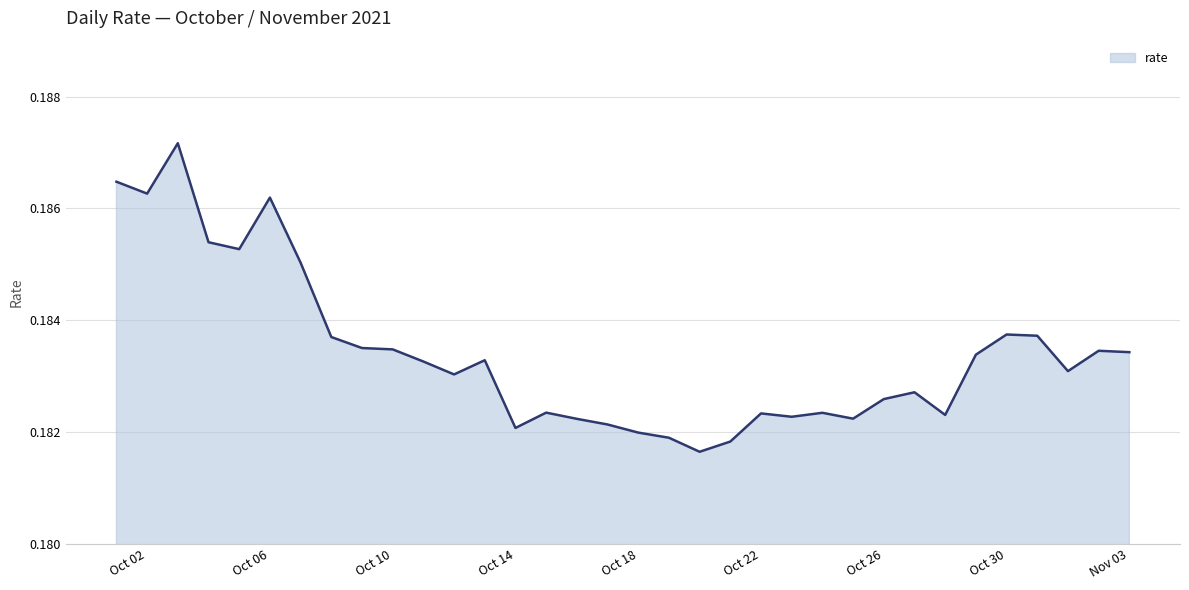

Which category has the highest value across all series?

2021-10-03